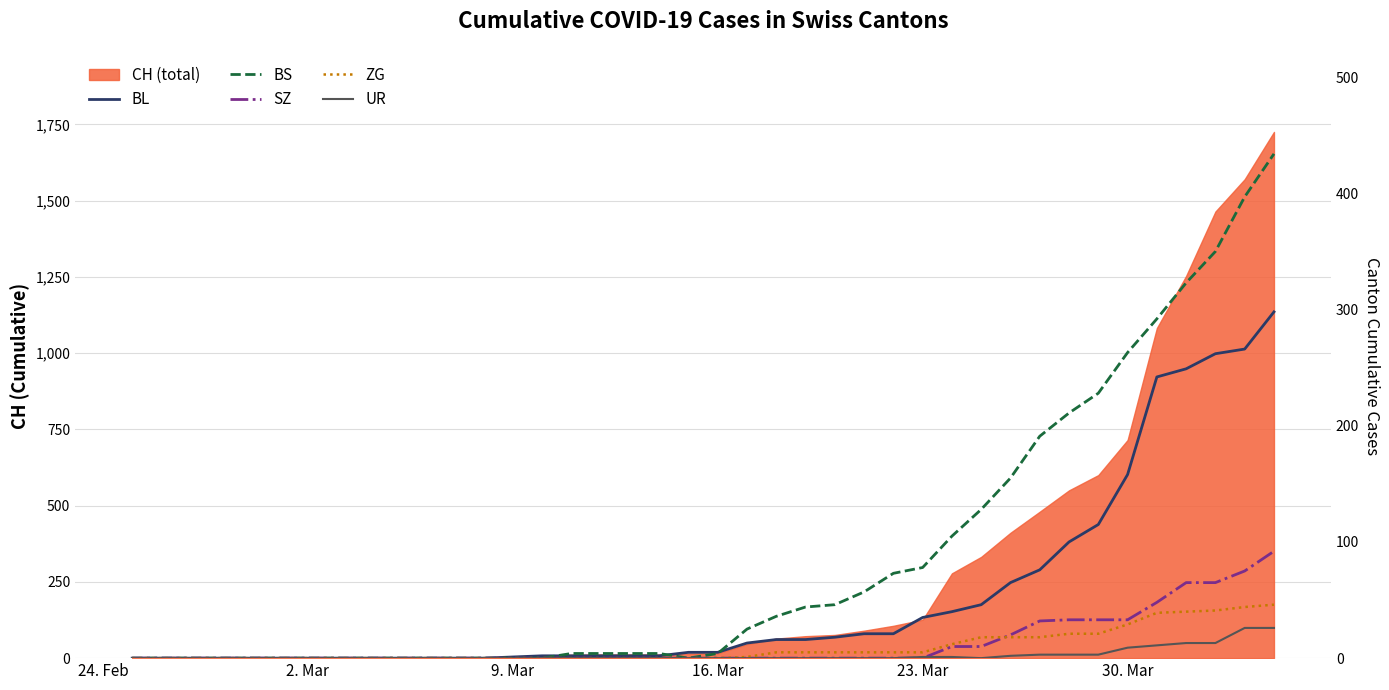

How many values in the BL series are below 5?

19